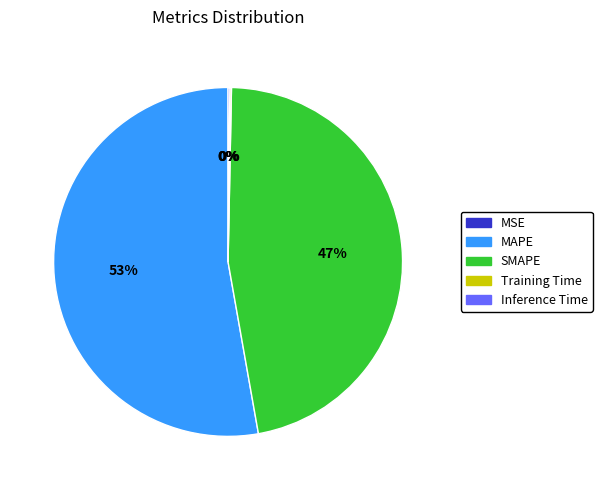

Is there a majority slice in this chart?

Yes